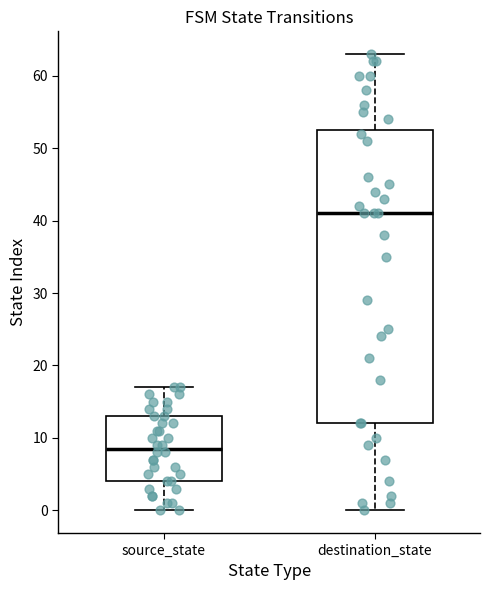

Reading left to right, transcribe this box plot: for each box, give where its median line is, the range the box spans, and where its two whiskers end, as read against the y-axis. The values are not printed on the chart, so give them approximately, as read against the axis.

source_state: median 9, box 4 to 13, whiskers 0 to 17
destination_state: median 41, box 12 to 53, whiskers 0 to 63